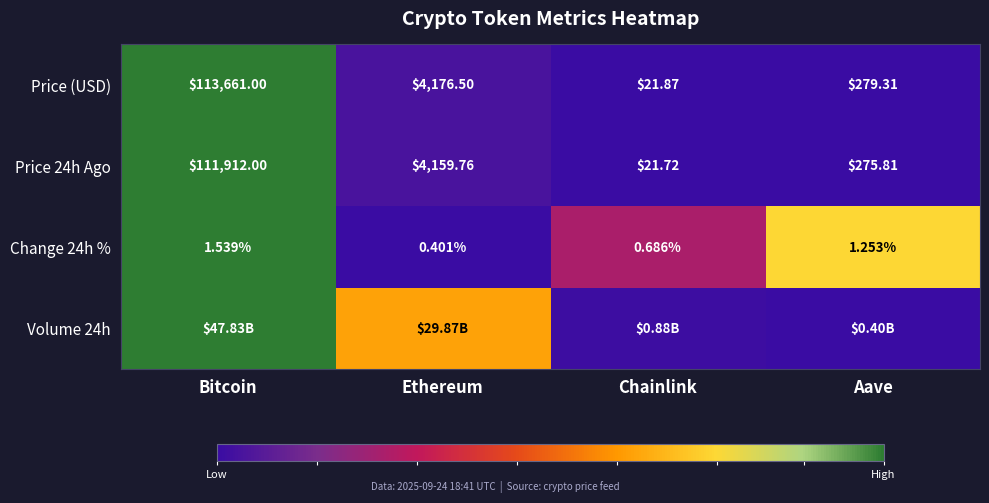

At which label does Change 24h % first exceed 1?

Bitcoin